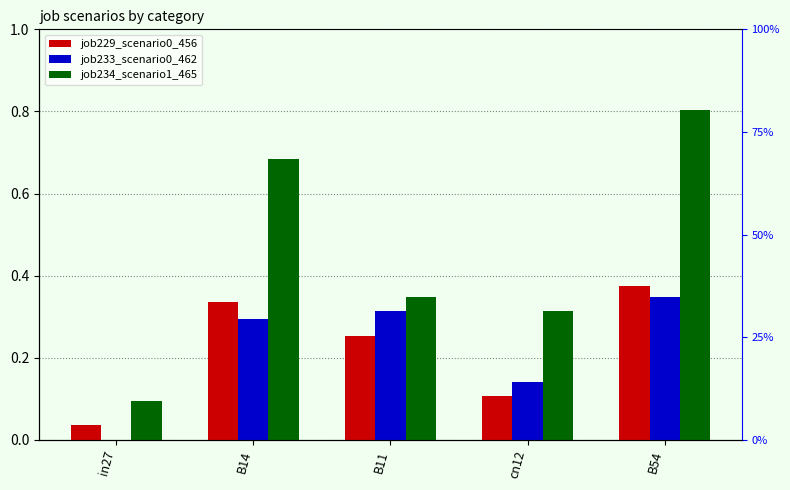

Rank the categories by job234_scenario1_465 value from highest to lowest.

B54, B14, B11, cn12, in27